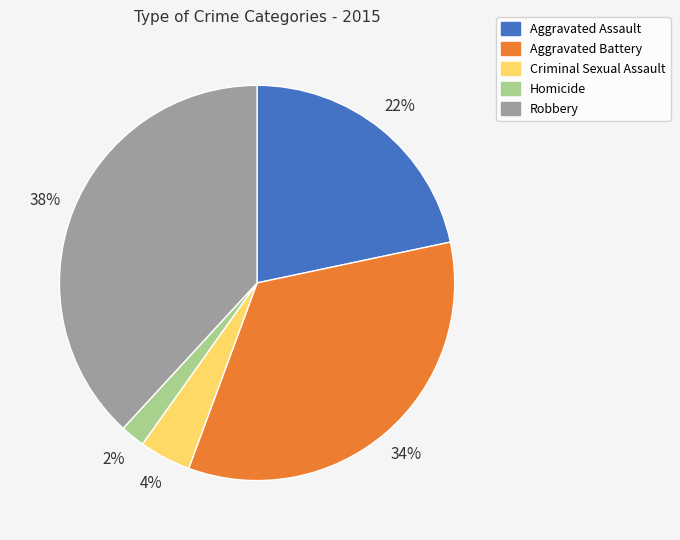

Count the number of slices in the pie.

5